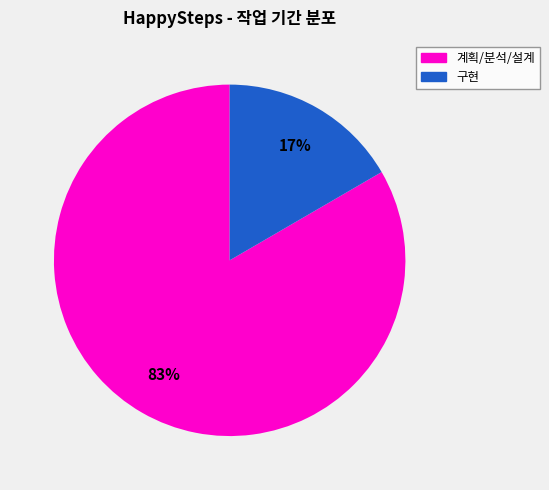

To the nearest percent, what is the average slice percentage?

50%